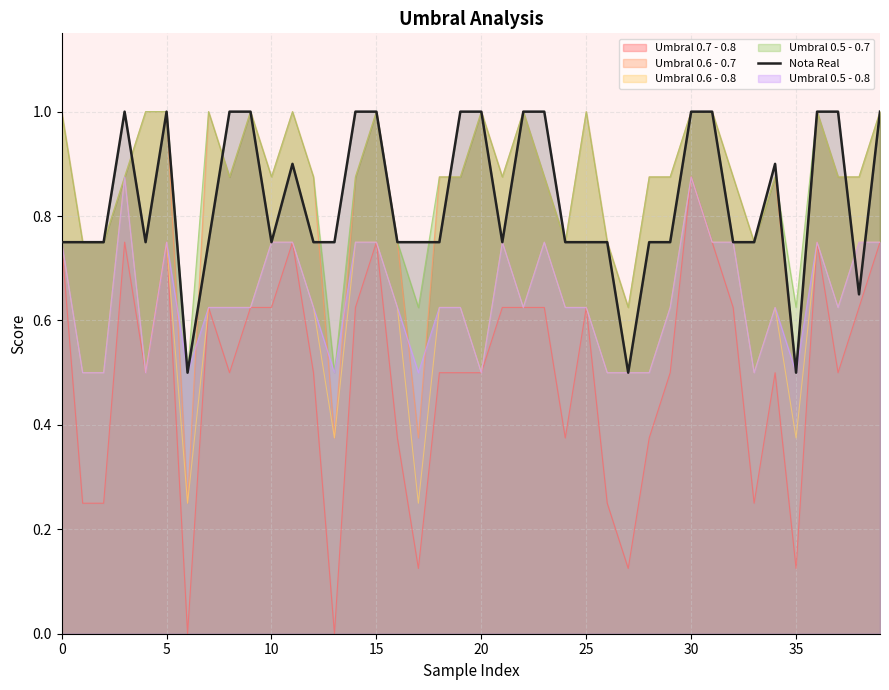

What is the highest value of the Umbral 0.5 - 0.7 series?

1.0